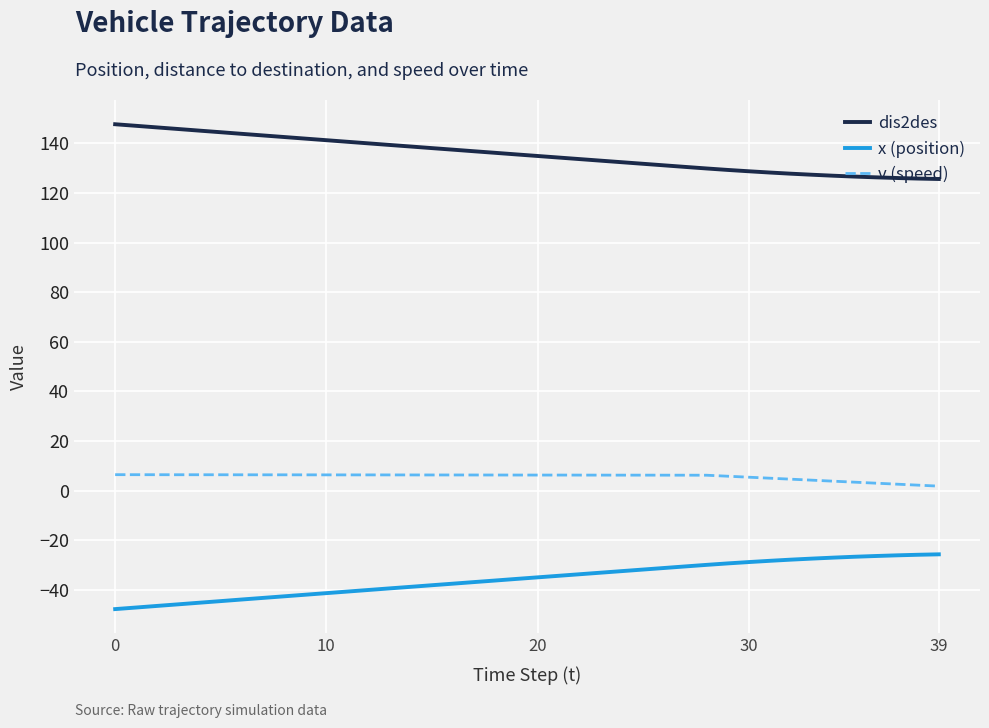

What is the difference between the maximum and minimum values in the v (speed) series?

4.6